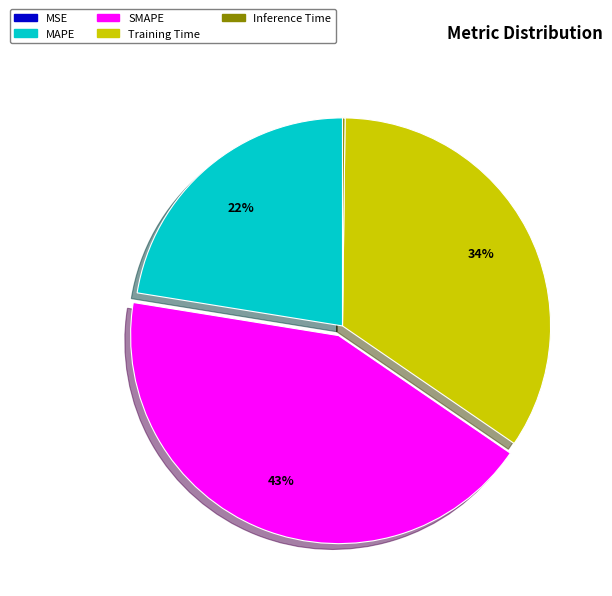

To the nearest percent, what portion does Training Time represent?

34%